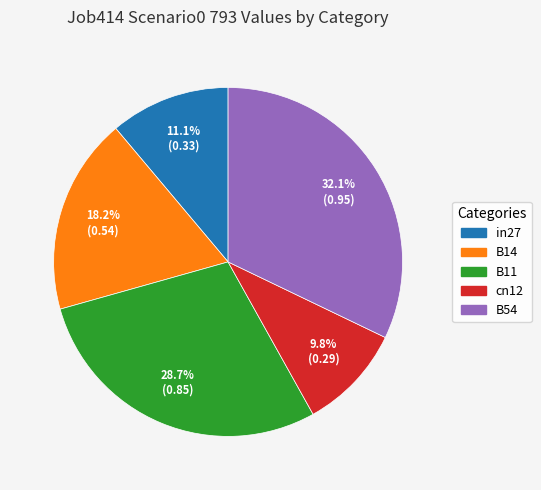

Rank the categories by value from lowest to highest.

cn12, in27, B14, B11, B54